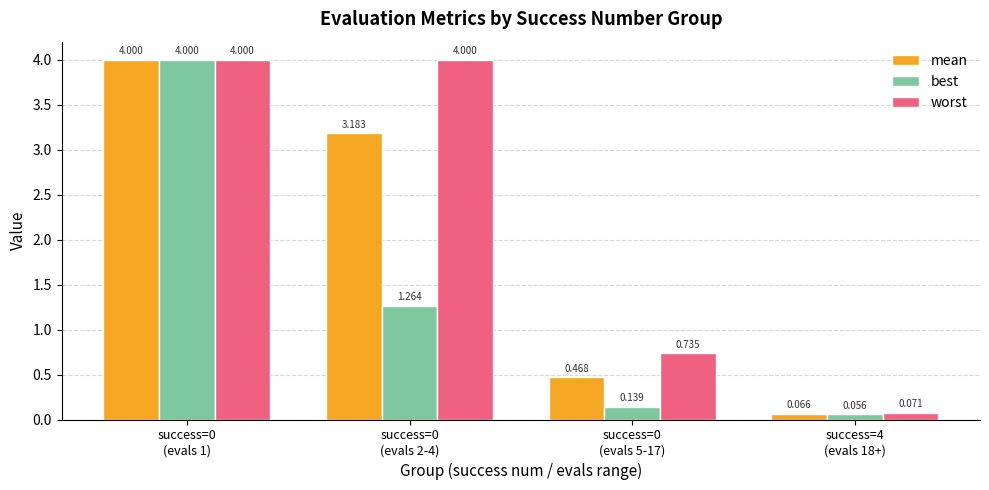

List the series in order of their overall mean, highest first.

worst, mean, best